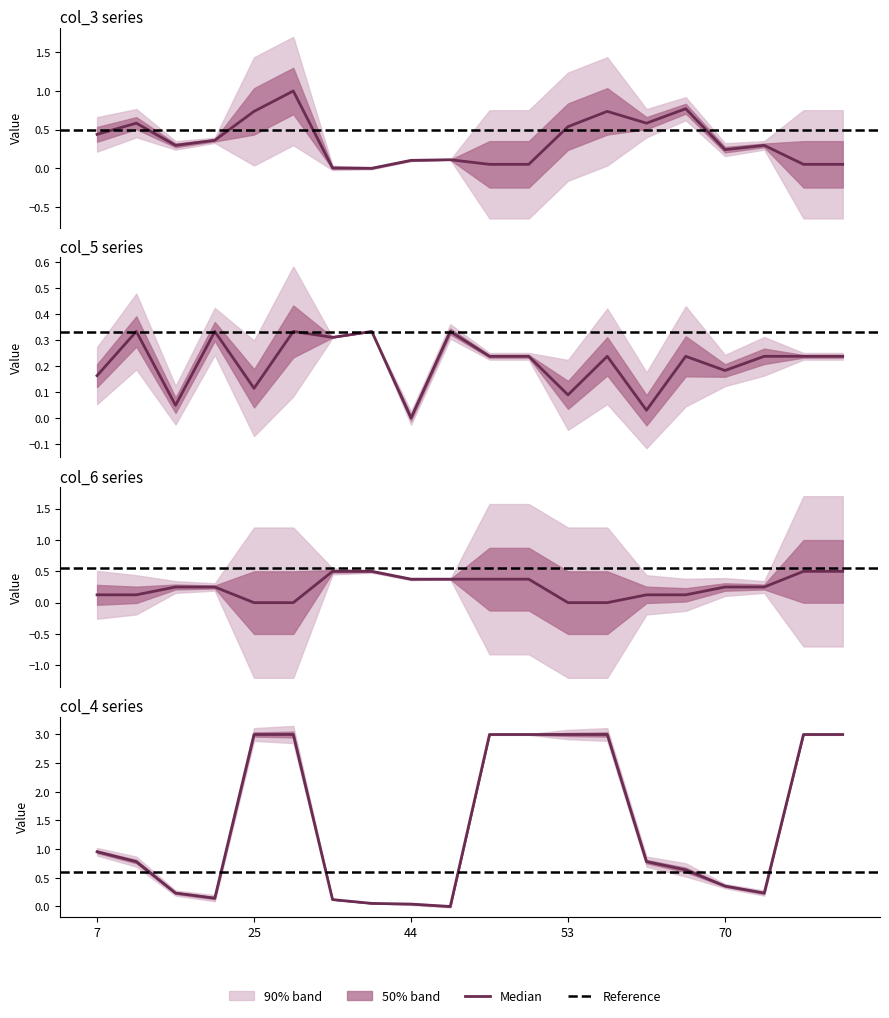

What is the greatest value displayed?

3.0